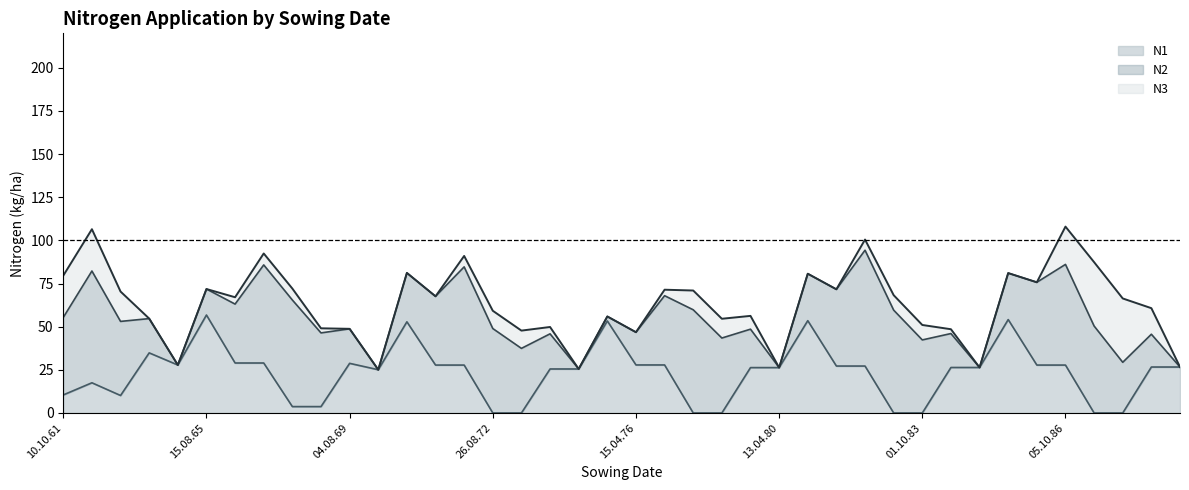

What is the maximum value for N1?

56.8